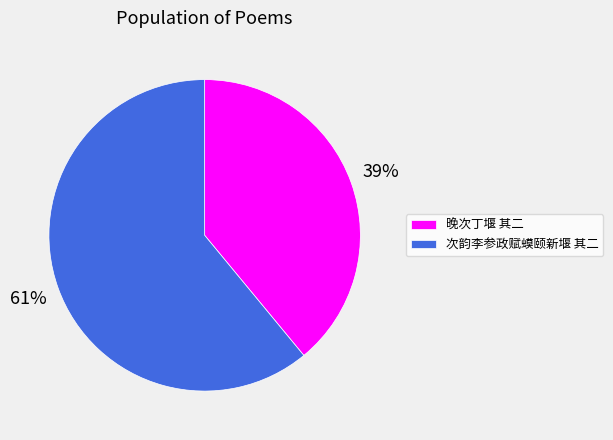

Does 次韵李参政赋蟆颐新堰 其二 represent more than half of the total?

Yes